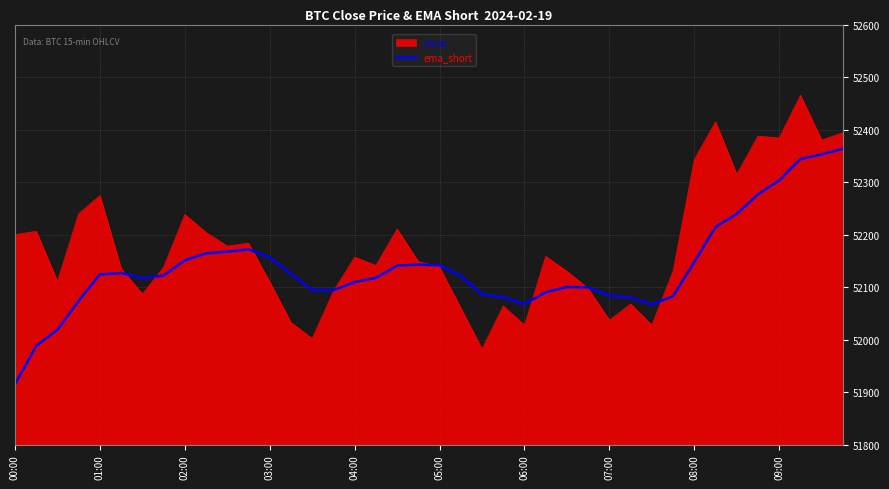

What is the highest value of the close series?

52465.3